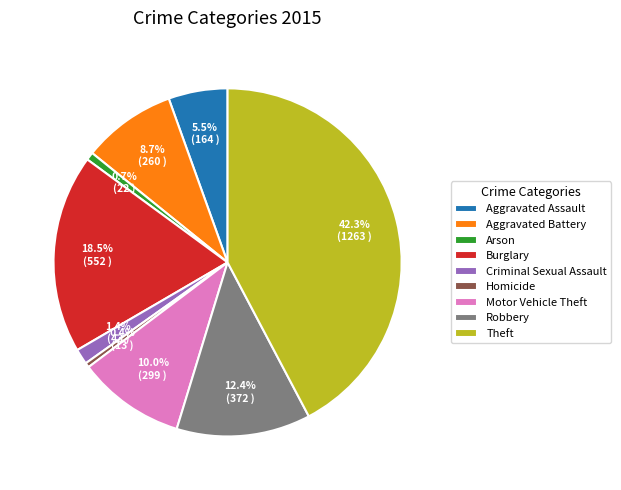

Combined, do Homicide and Arson account for over 50%?

No